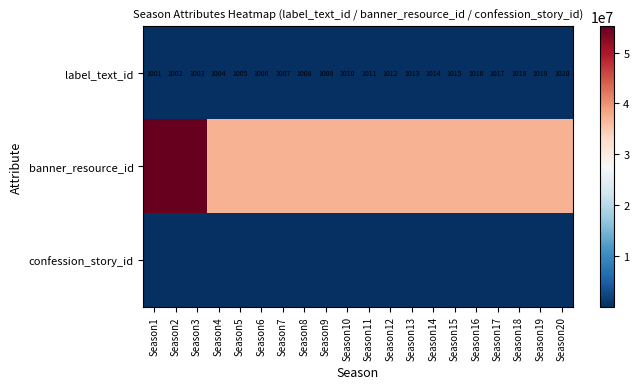

At which label is label_text_id closest to 1010?

Season10